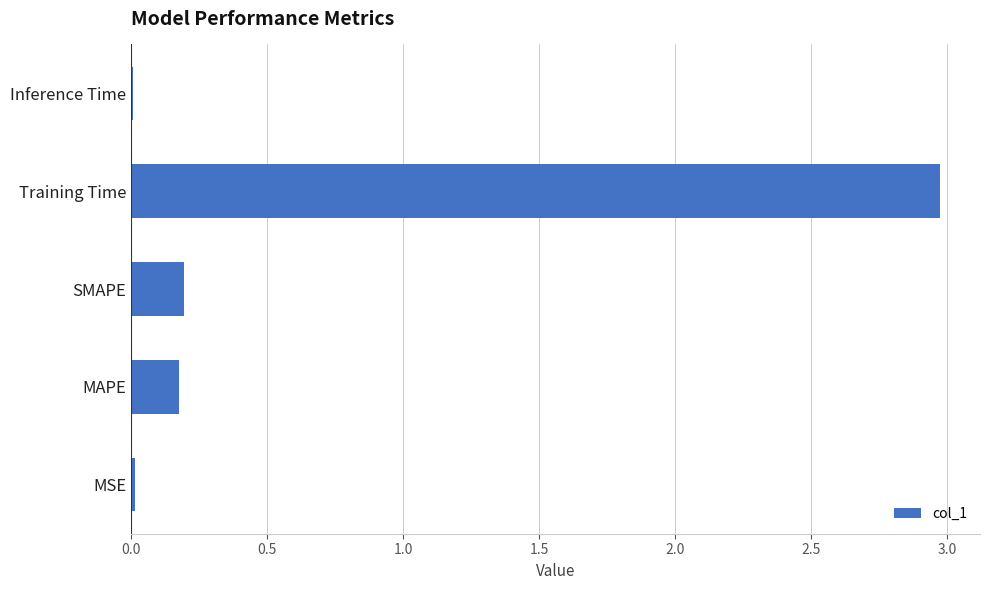

Which category has the highest value across all series?

Training Time